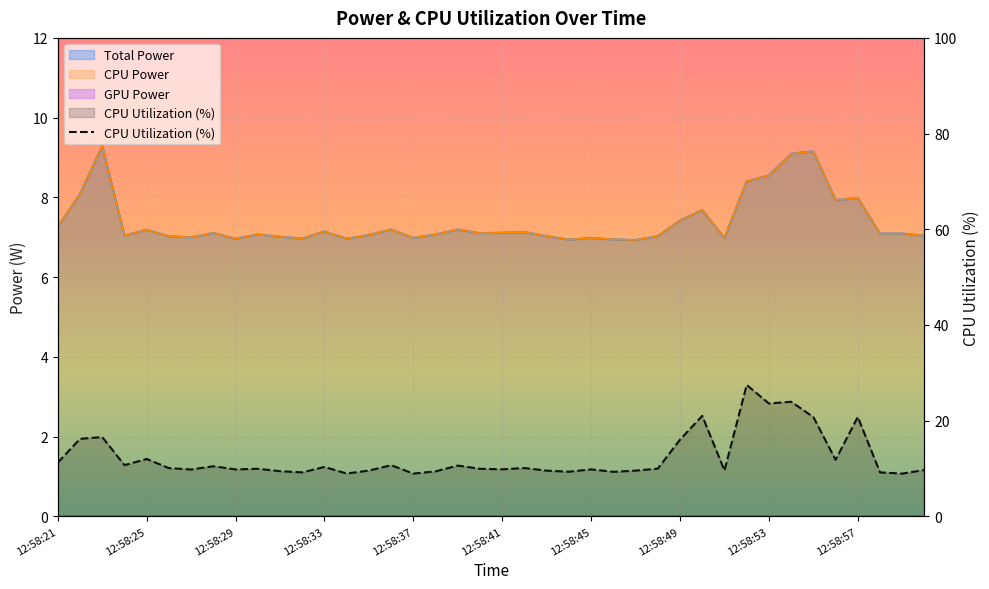

The value of CPU Utilization at 12:58:41 is 9.8. True or false?

True